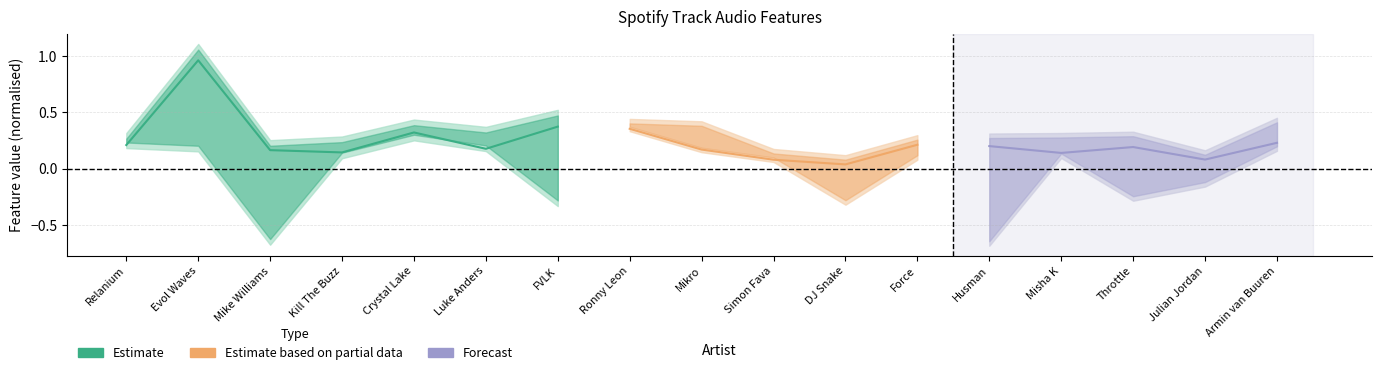

True or false: instrumentalness has a value of 0.0 at Mikro.

False